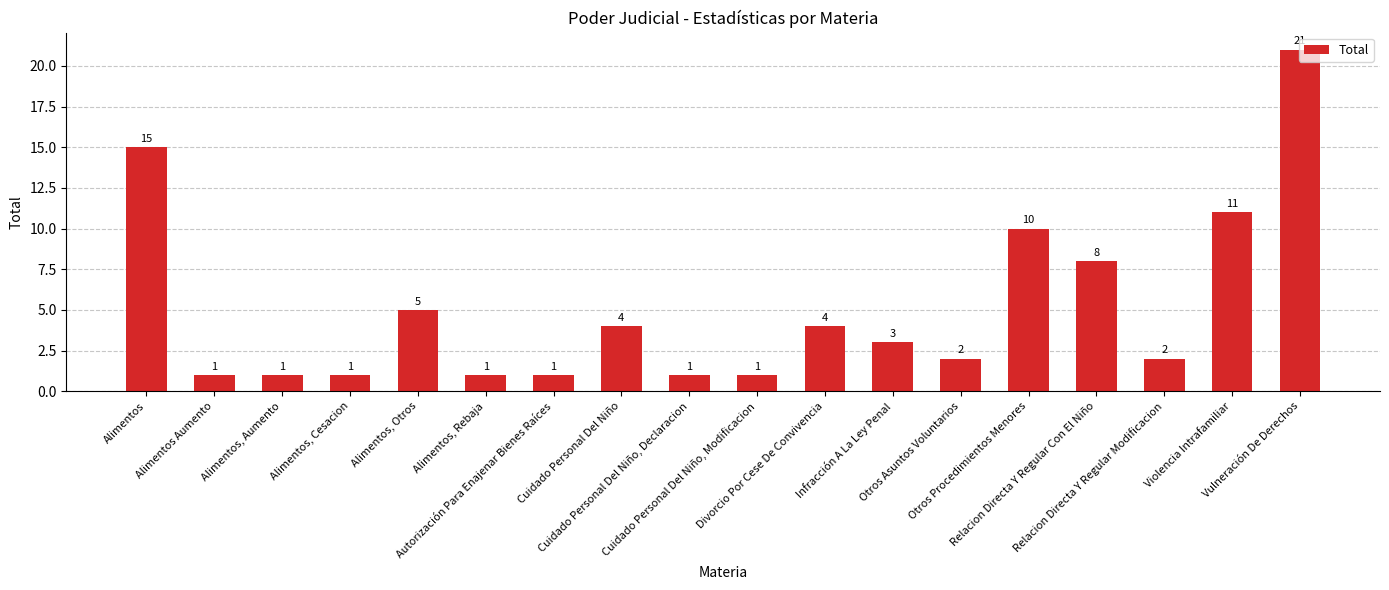

Reading left to right, what are all the values shown in this chart?

15	1	1	1	5	1	1	4	1	1	4	3	2	10	8	2	11	21